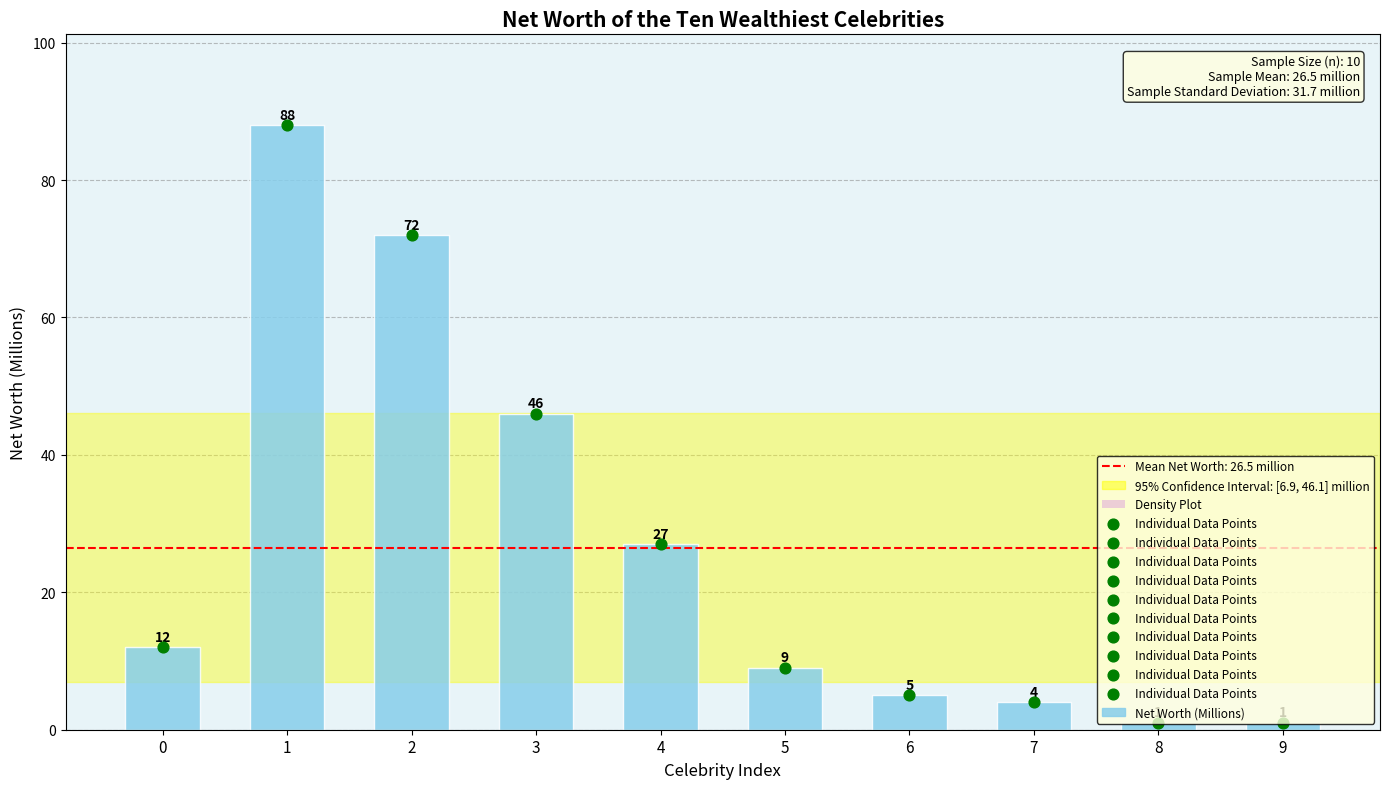

What is the change in value from 5 to 7?

-5